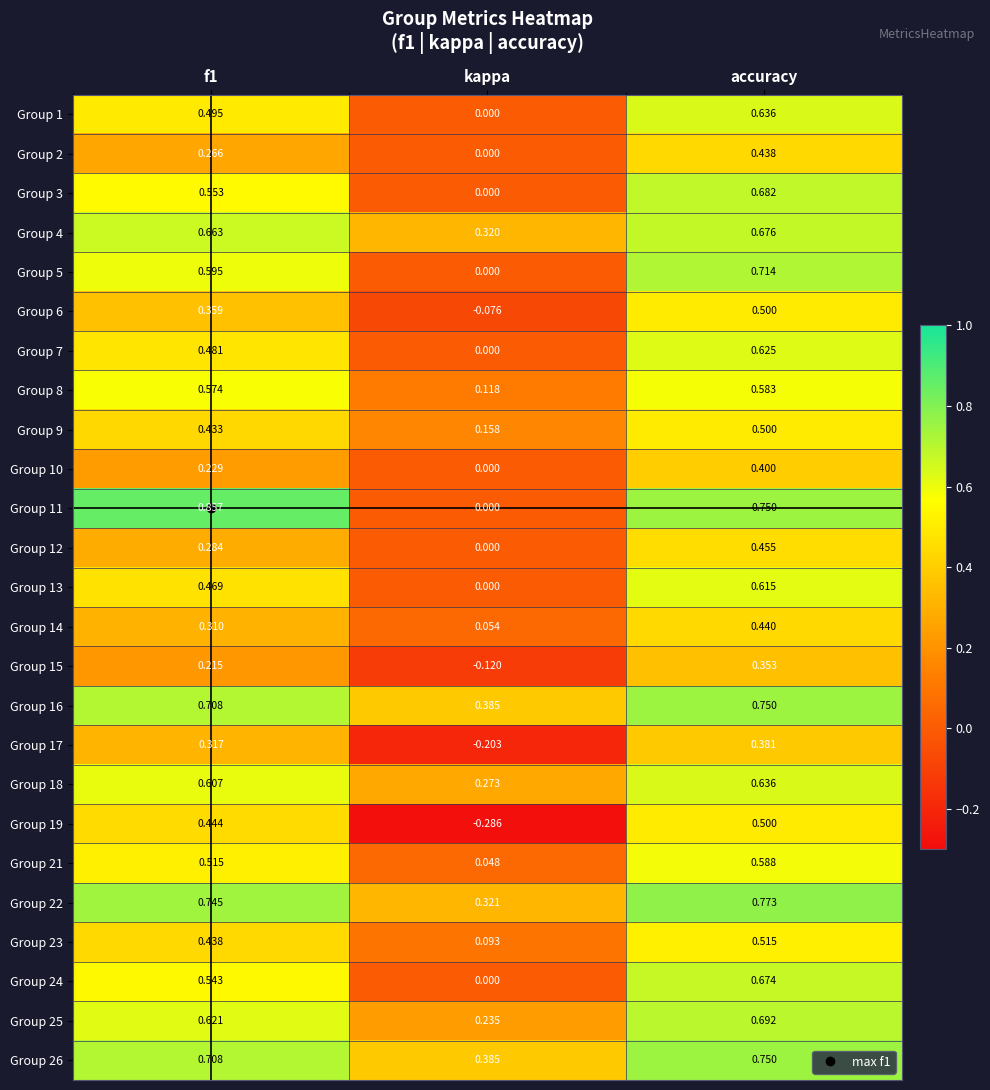

At which label is Group 13 closest to 0?

kappa